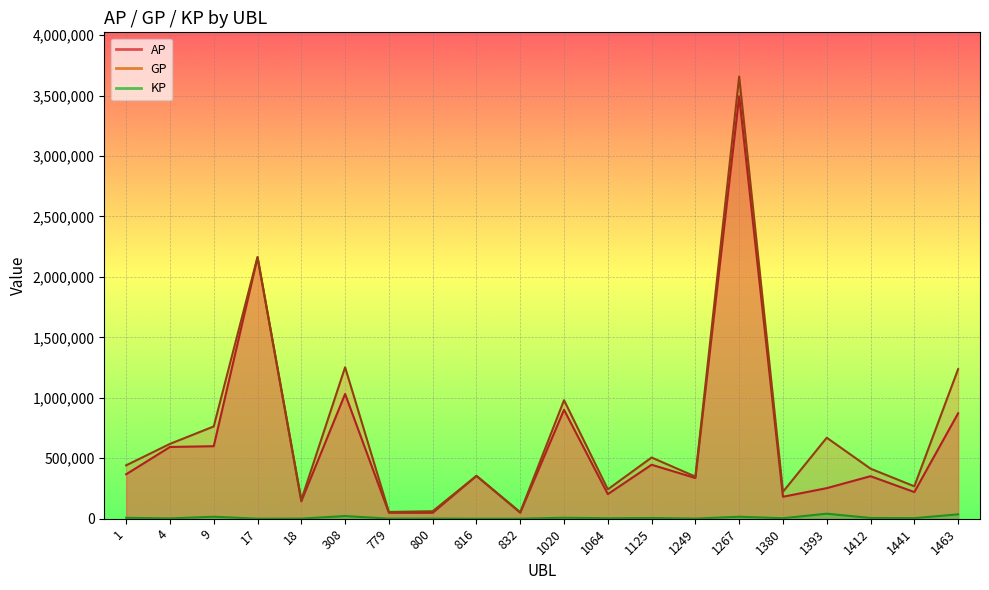

Reading left to right, what are all the values shown in this chart?

AP: 1=367880.0	4=593643.0	9=599918.0	17=2161135.0	18=144641.0	308=1032100.0	779=49246.0	800=49030.0	816=354634.0	832=49778.0	1020=901151.0	1064=203670.0	1125=446616.0	1249=336773.0	1267=3494011.0	1380=181687.0	1393=253079.0	1412=351896.0	1441=220687.0	1463=871992.0
GP: 1=441787.0	4=619208.0	9=763408.0	17=2165175.0	18=155412.0	308=1253185.0	779=56092.0	800=62041.0	816=354634.0	832=54073.0	1020=980627.0	1064=242913.0	1125=506335.0	1249=348546.0	1267=3657626.0	1380=222782.0	1393=670104.0	1412=414117.0	1441=268204.0	1463=1237260.0
KP: 1=7390.8	4=2556.5	9=16348.9	17=404.0	18=1077.1	308=22108.5	779=684.6	800=1301.2	816=0.0	832=429.4	1020=7947.6	1064=3924.3	1125=5971.9	1249=1177.3	1267=16361.4	1380=4109.5	1393=41702.5	1412=6222.1	1441=4751.6	1463=36526.9